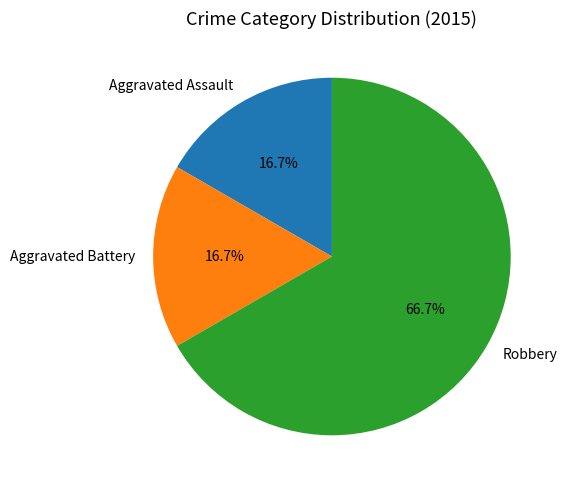

To the nearest percent, what portion does Robbery represent?

67%